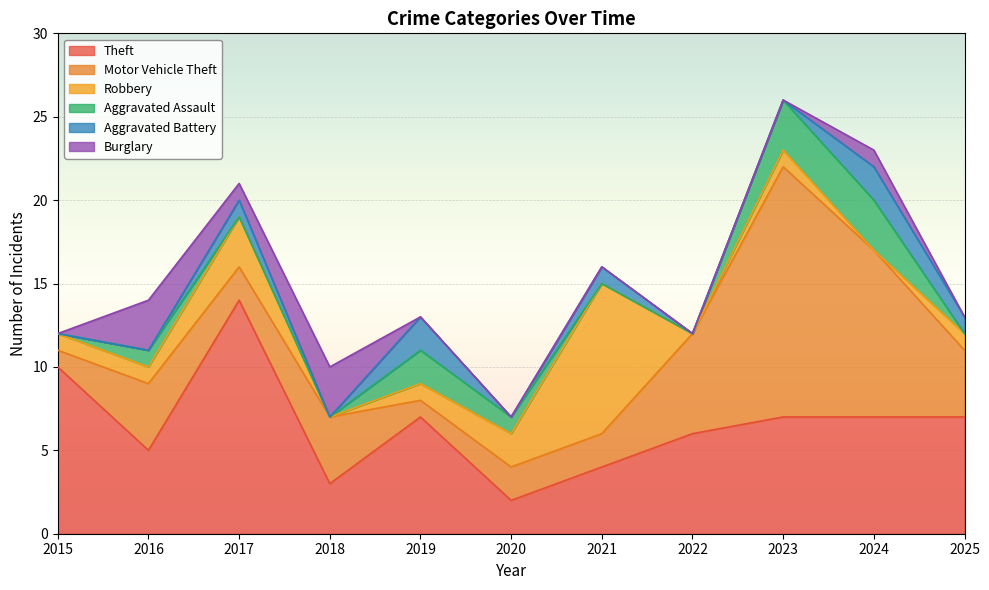

Rank the categories by Burglary value from lowest to highest.

2015, 2019, 2020, 2021, 2022, 2023, 2025, 2017, 2024, 2016, 2018